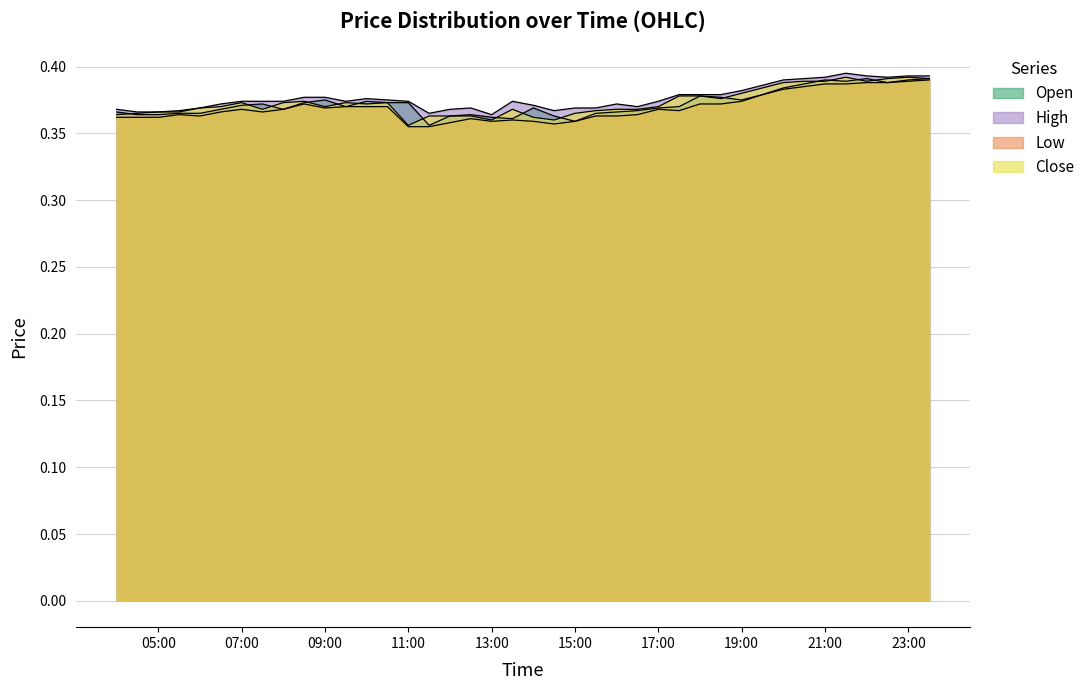

The high series shows 0.4 at 23:00. True or false?

True